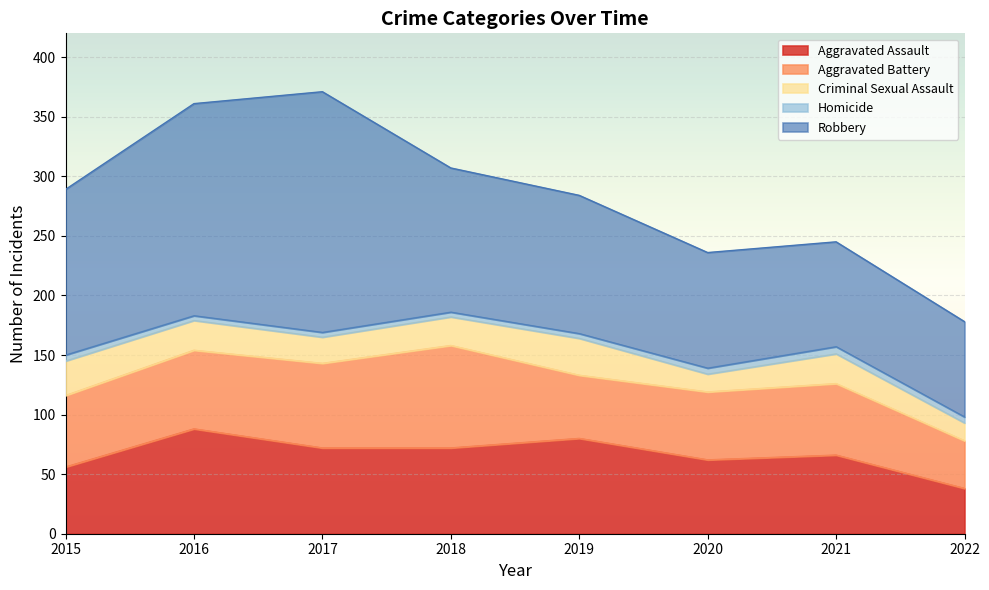

How many distinct data groups are displayed?

5